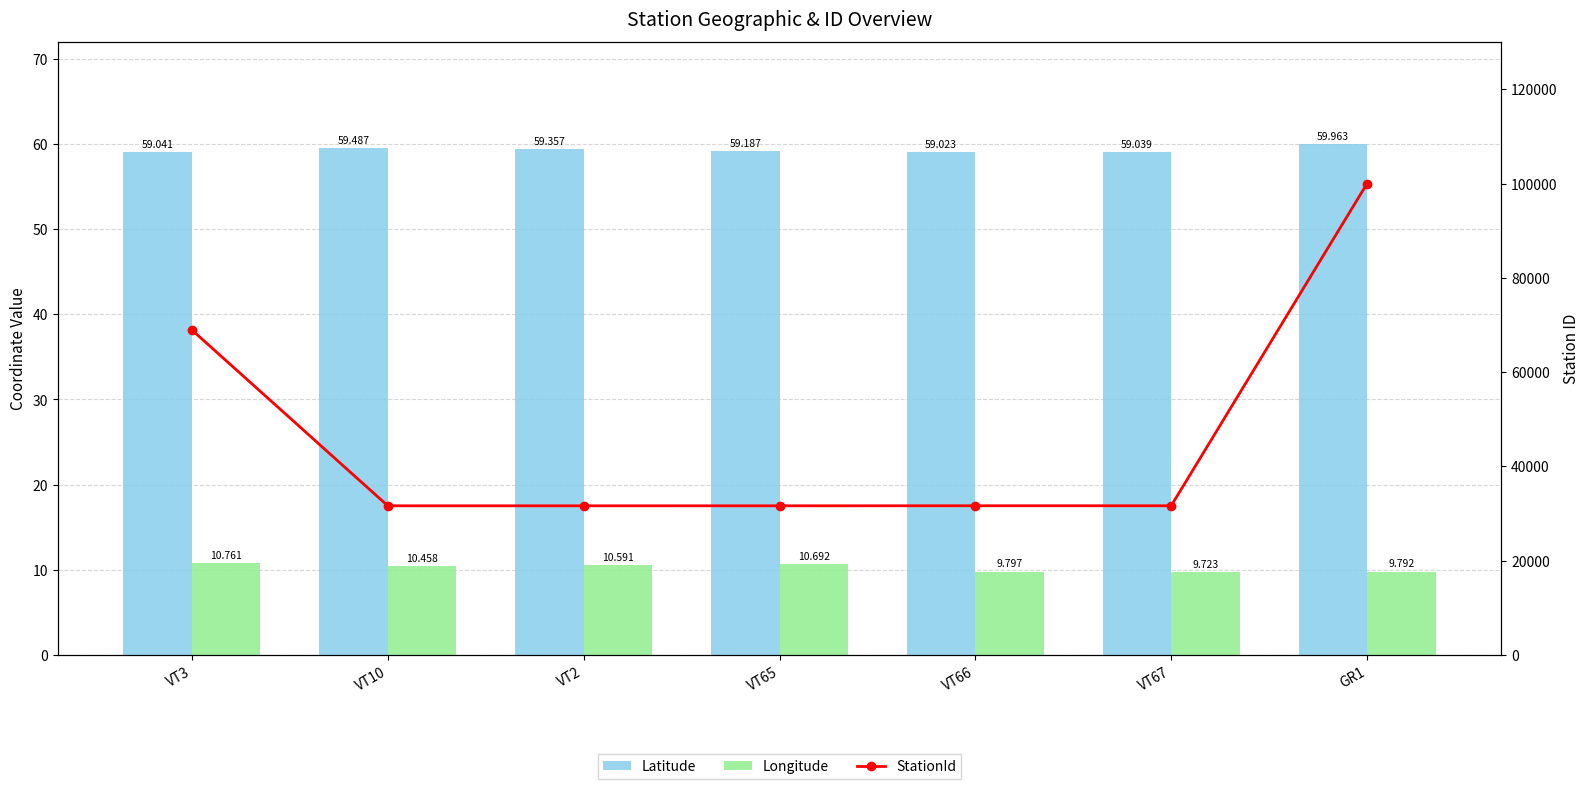

At which category does the chart reach its minimum across all series?

VT67